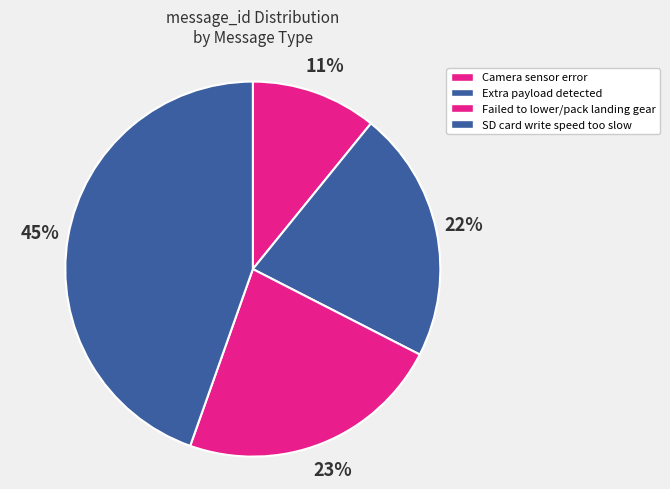

To the nearest percent, what is the difference between the largest and smallest slice percentages?

34%